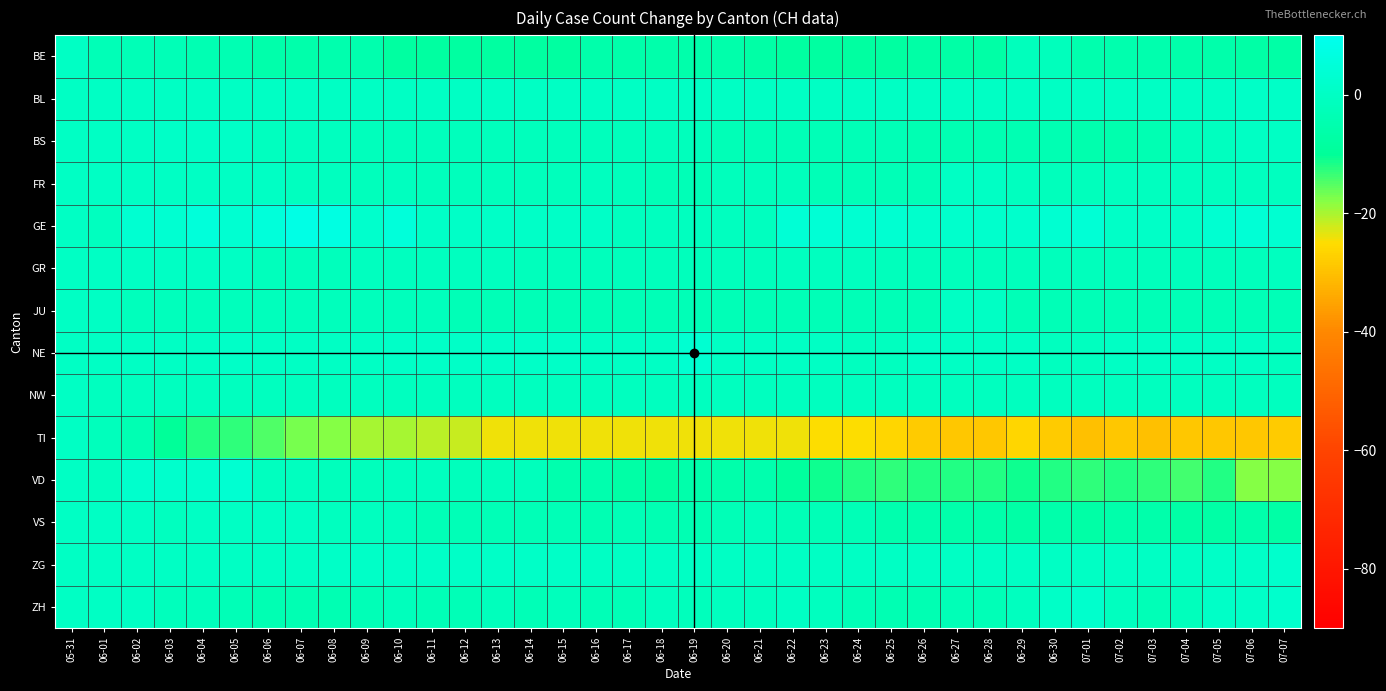

Which series has the largest range (max minus min)?

TI